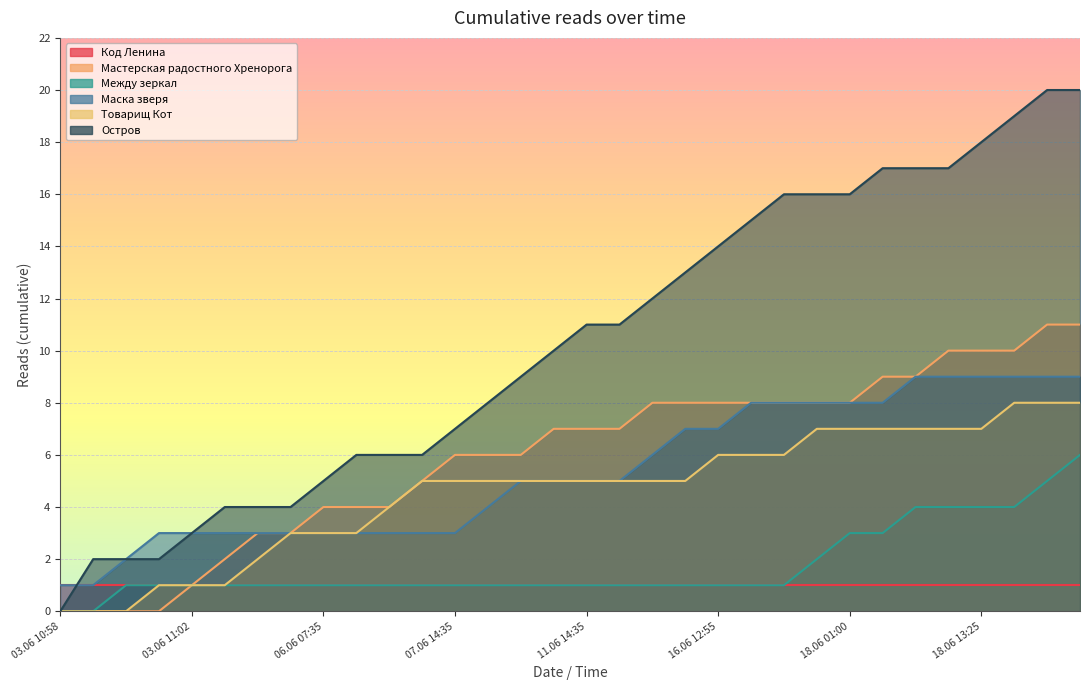

At 03.06 11:02, list the series in order from smallest to largest.

Мастерская радостного Хренорога, Между зеркал, Товарищ Кот, Код Ленина, Маска зверя, Остров